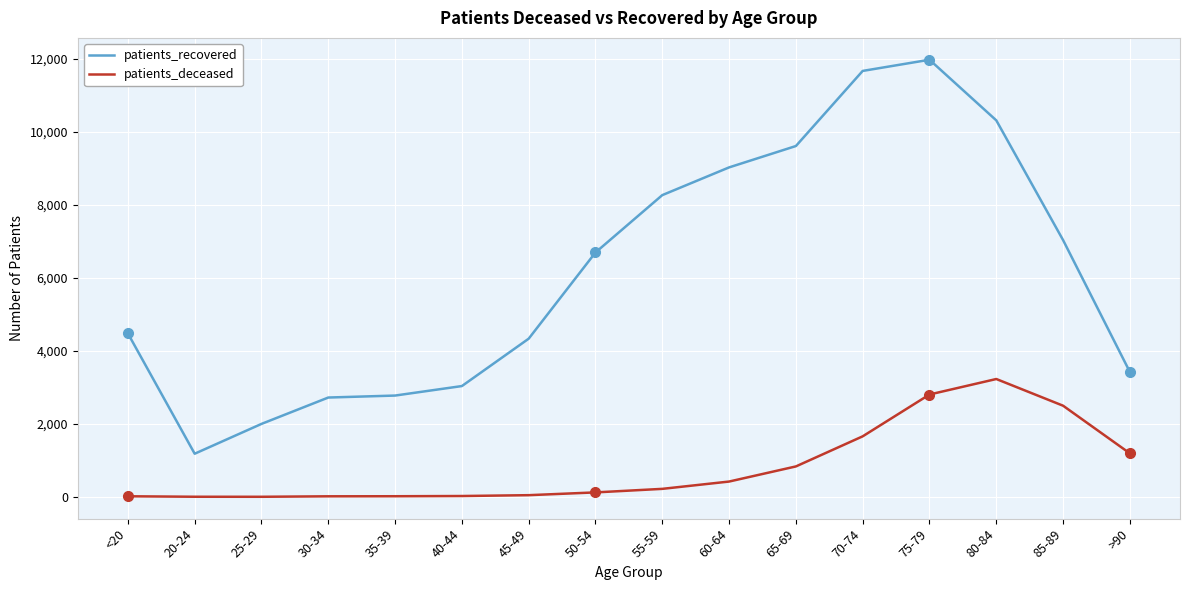

List the series in order of their overall mean, highest first.

patients_recovered, patients_deceased